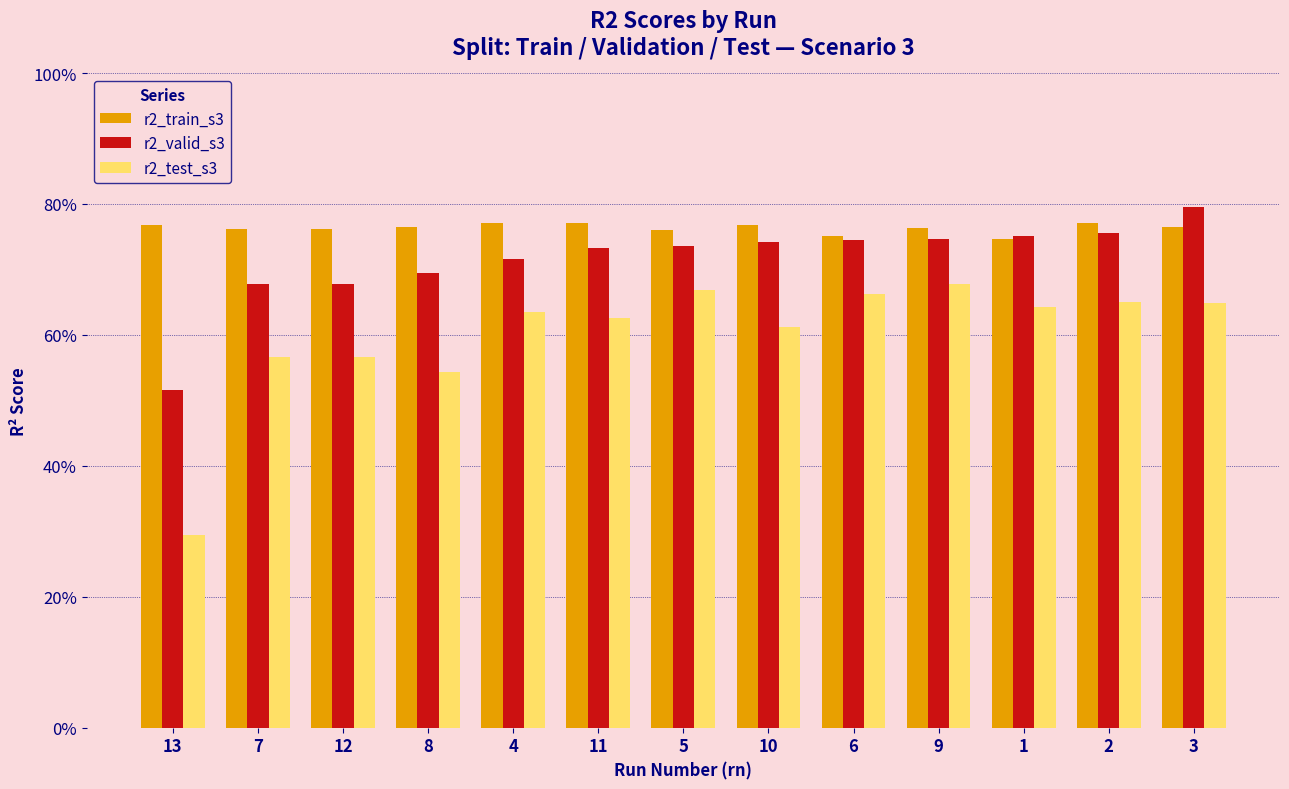

Does the chart contain stacked bars?

No